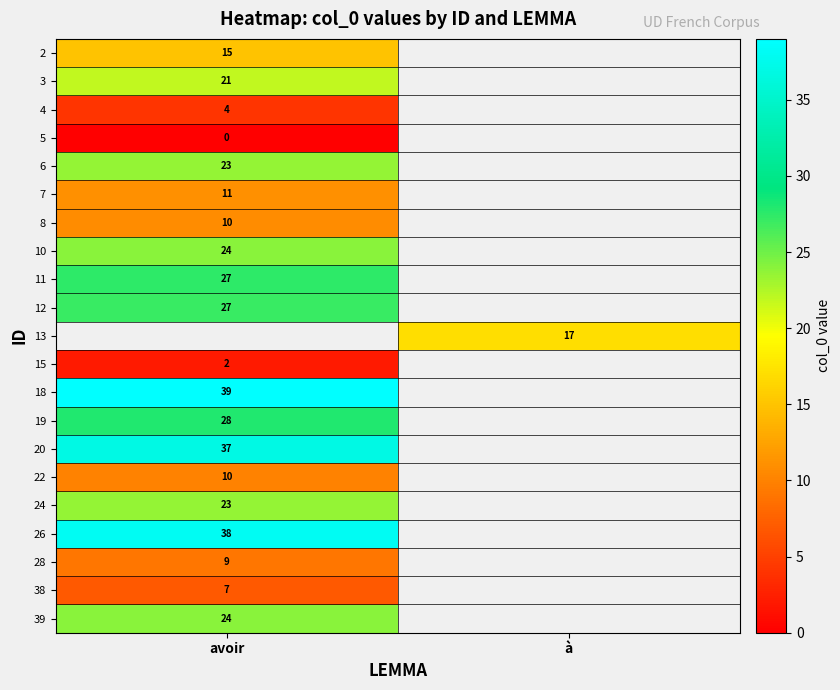

The 3 series shows 6 at avoir. True or false?

False